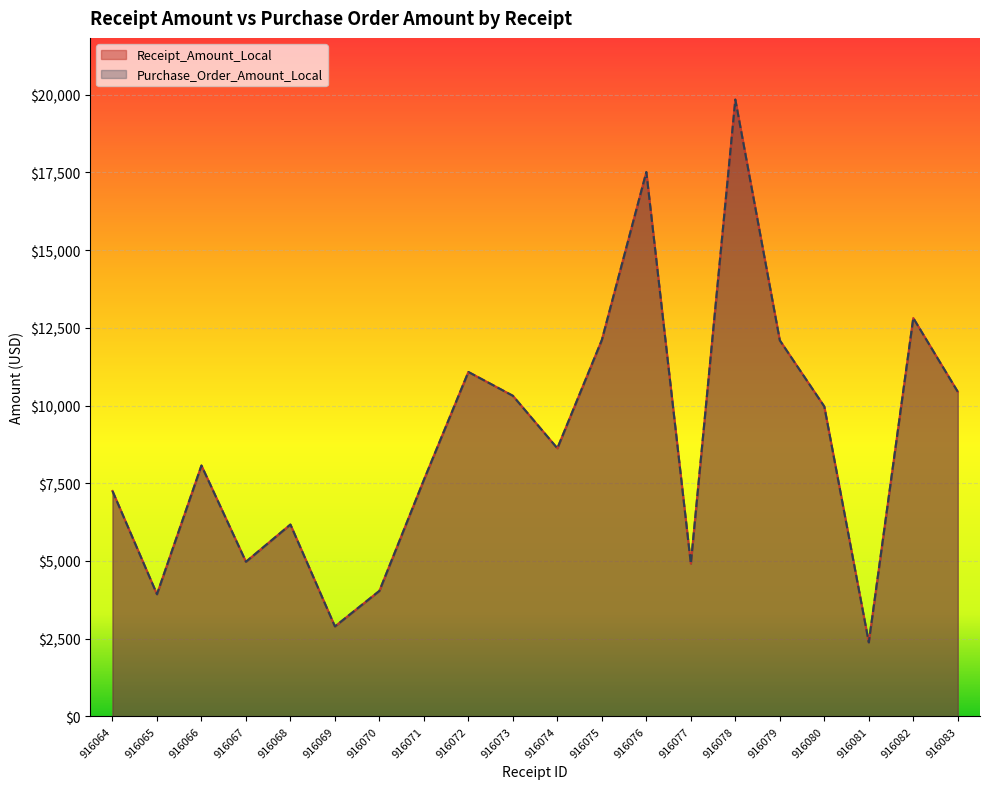

Is it true that Receipt_Amount_Local equals 4035.9 at 916070?

True